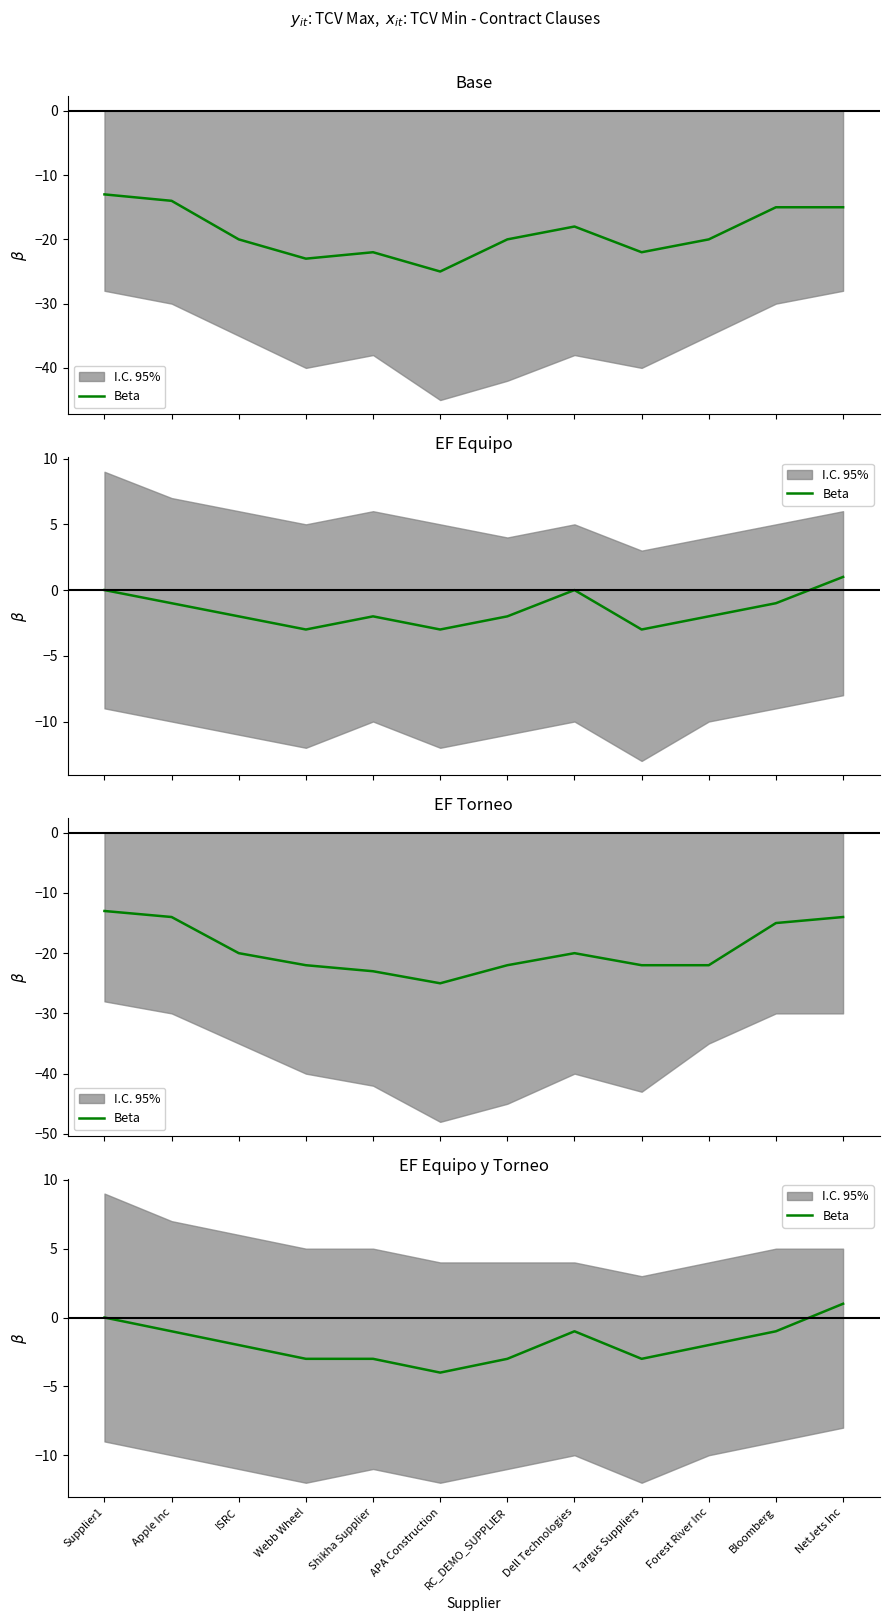

Where does the data first go above -2?

Supplier1